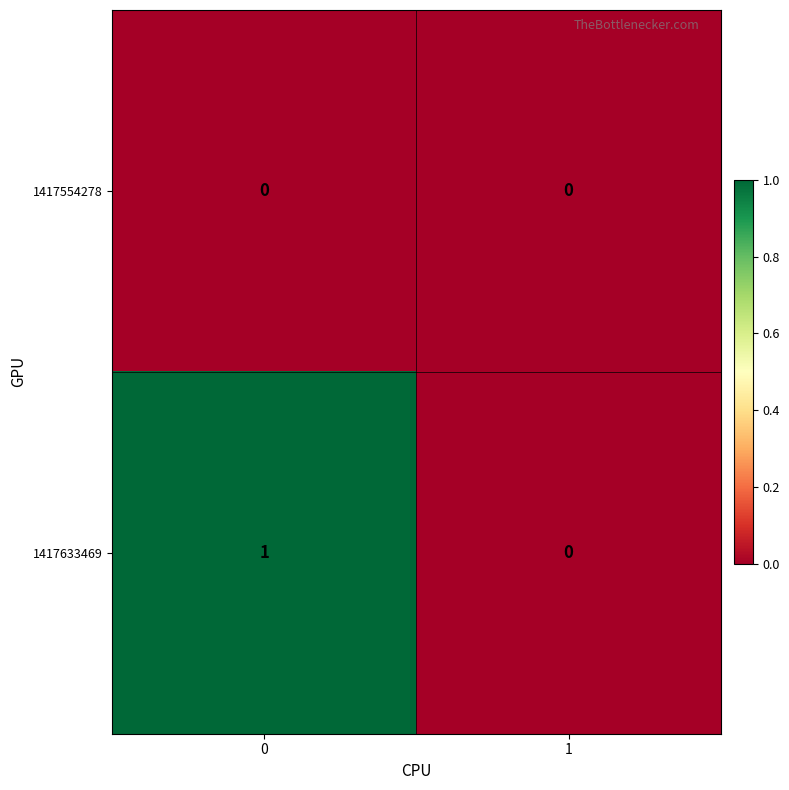

Reading left to right, list all the values displayed in this chart.

1417554278: 0=0	1=0
1417633469: 0=1	1=0